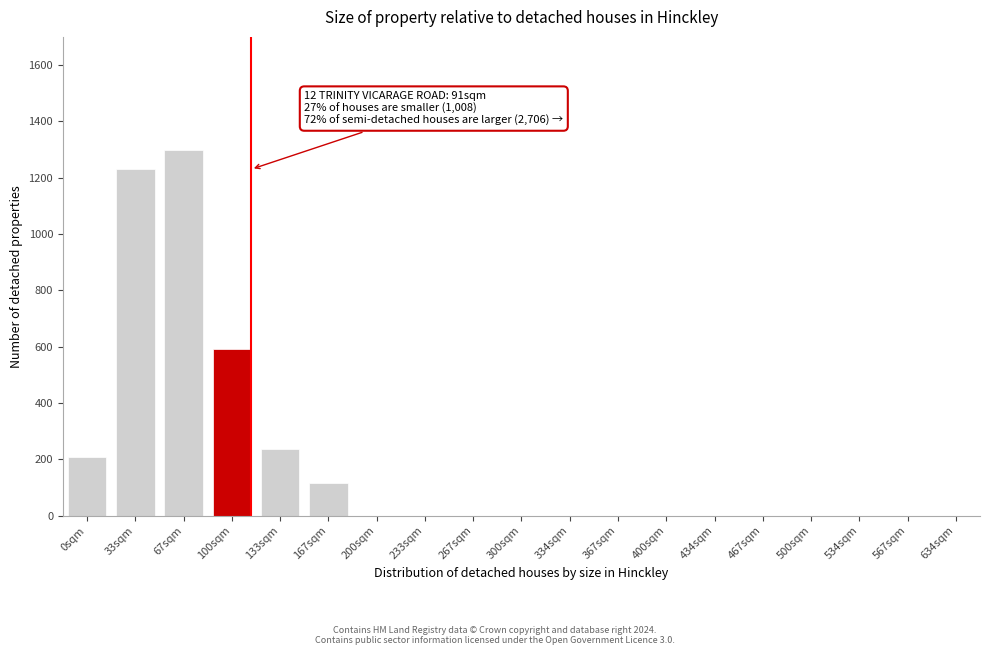

Reading right to left, what are all the values shown in this chart?

634sqm=0	567sqm=0	534sqm=0	500sqm=0	467sqm=0	434sqm=0	400sqm=0	367sqm=0	334sqm=0	300sqm=0	267sqm=0	233sqm=0	200sqm=0	167sqm=115	133sqm=235	100sqm=590	67sqm=1300	33sqm=1230	0sqm=210